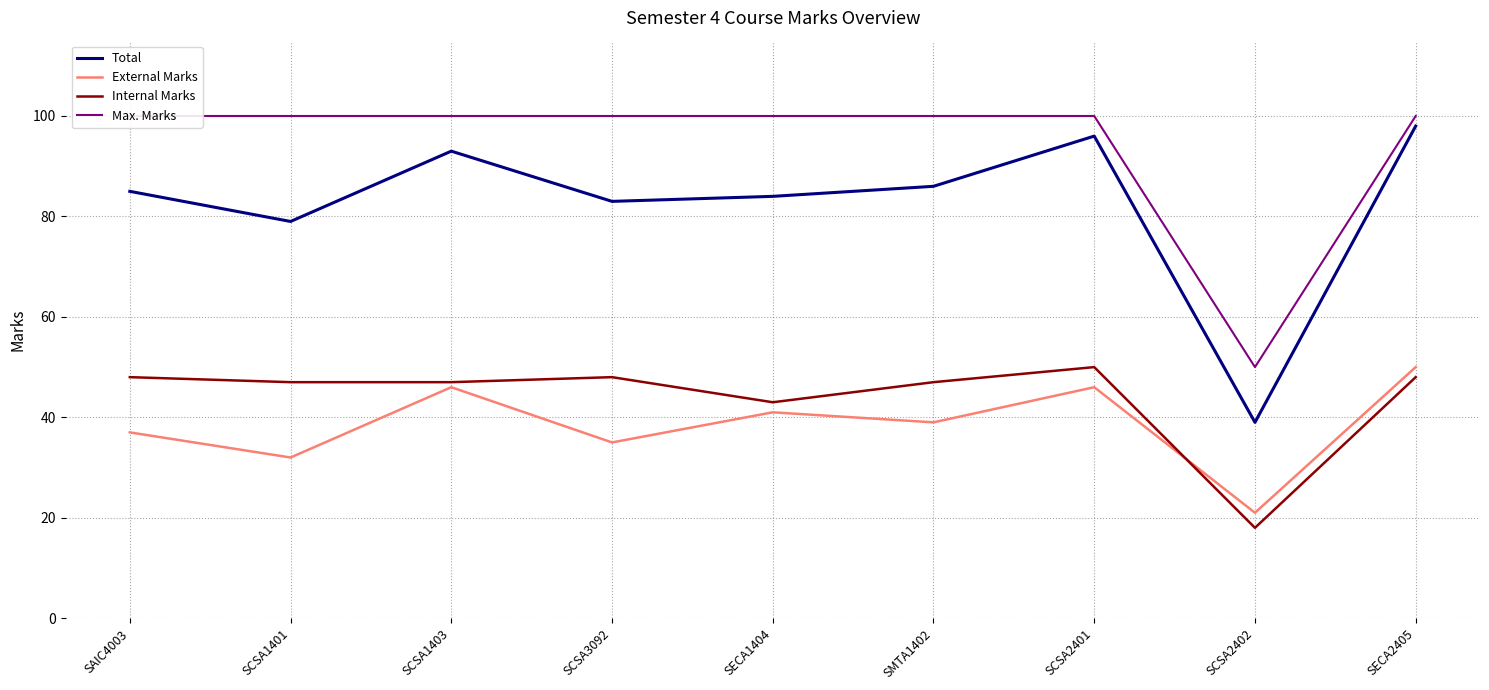

True or false: Max. Marks has a value of 133 at SCSA3092.

False